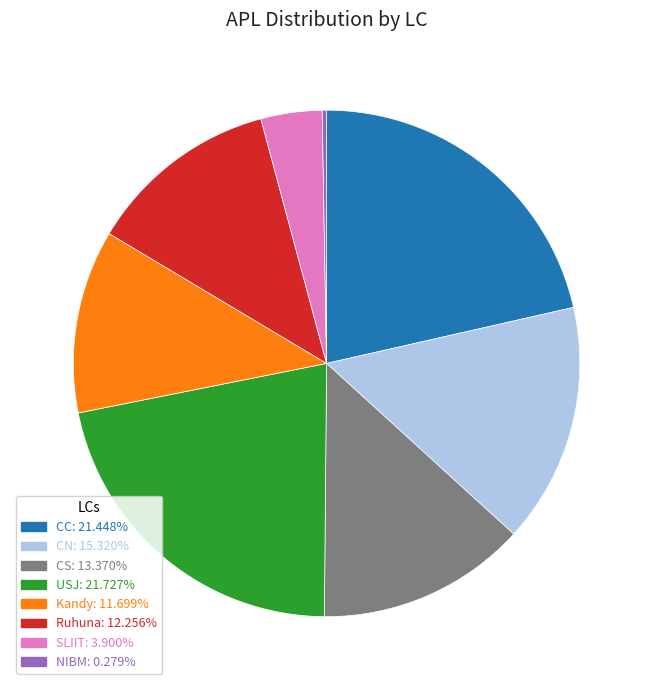

Does any single category account for the majority?

No